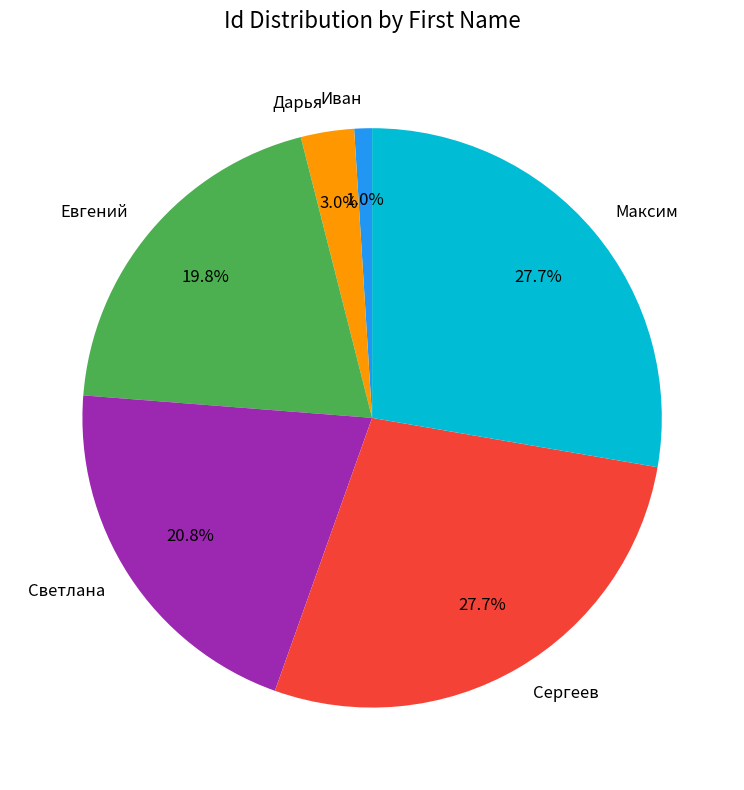

Which slice is the smallest?

Иван